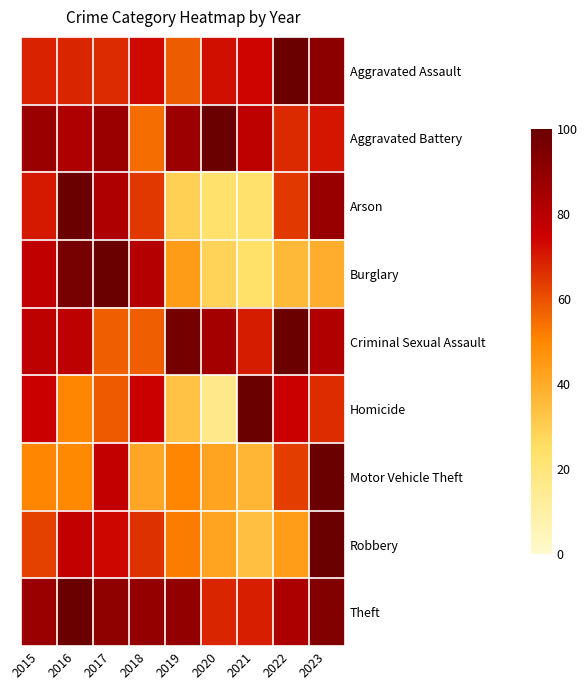

Is it true that Homicide equals 33.3 at 2019?

True